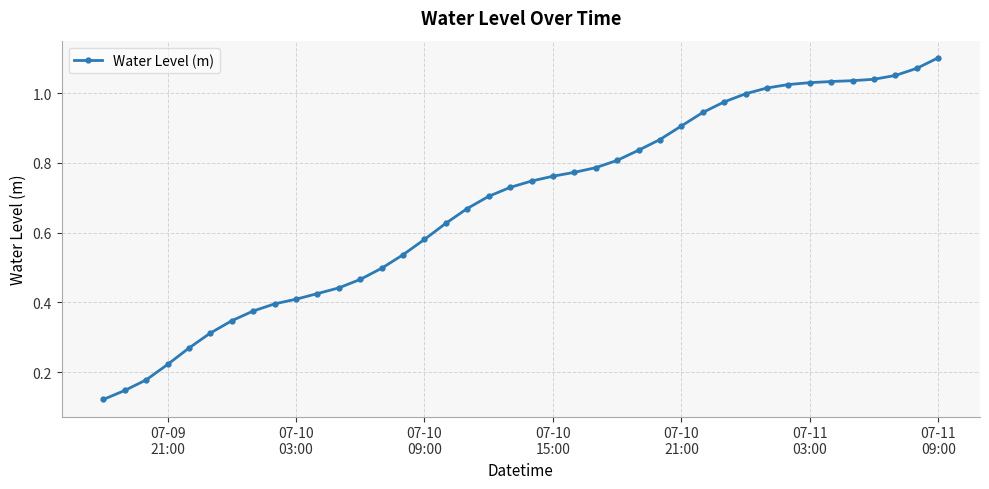

Does the chart have visible grid lines?

Yes